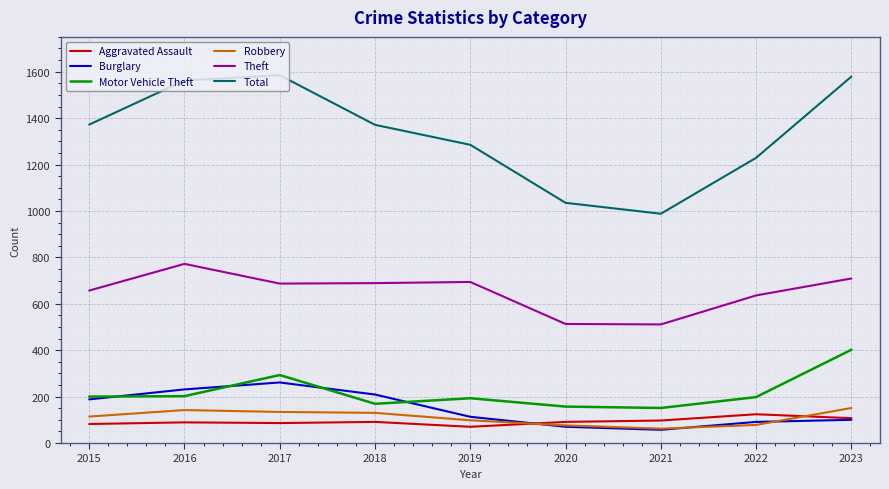

What is the difference between the maximum and minimum values in the Theft series?

261